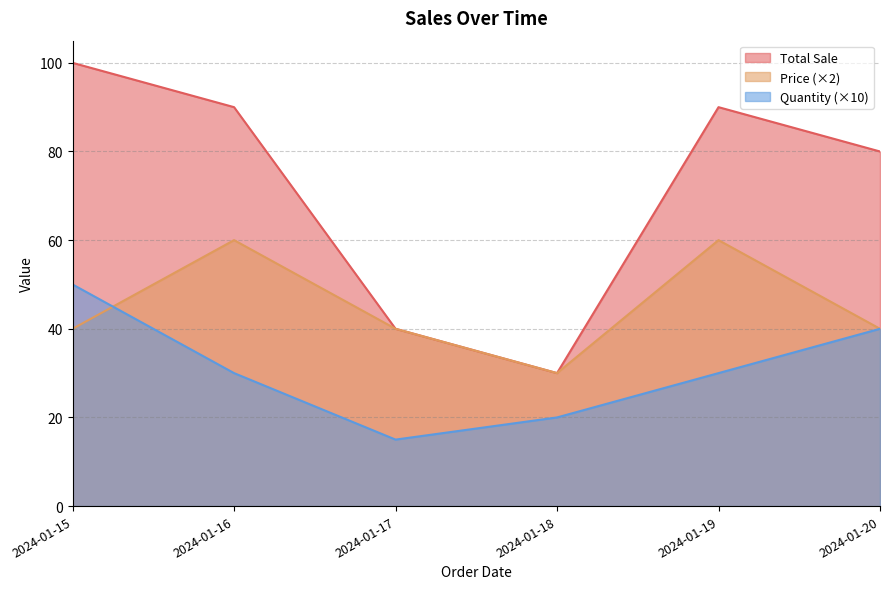

What is the spread (max minus min) of values at 2024-01-15?

60